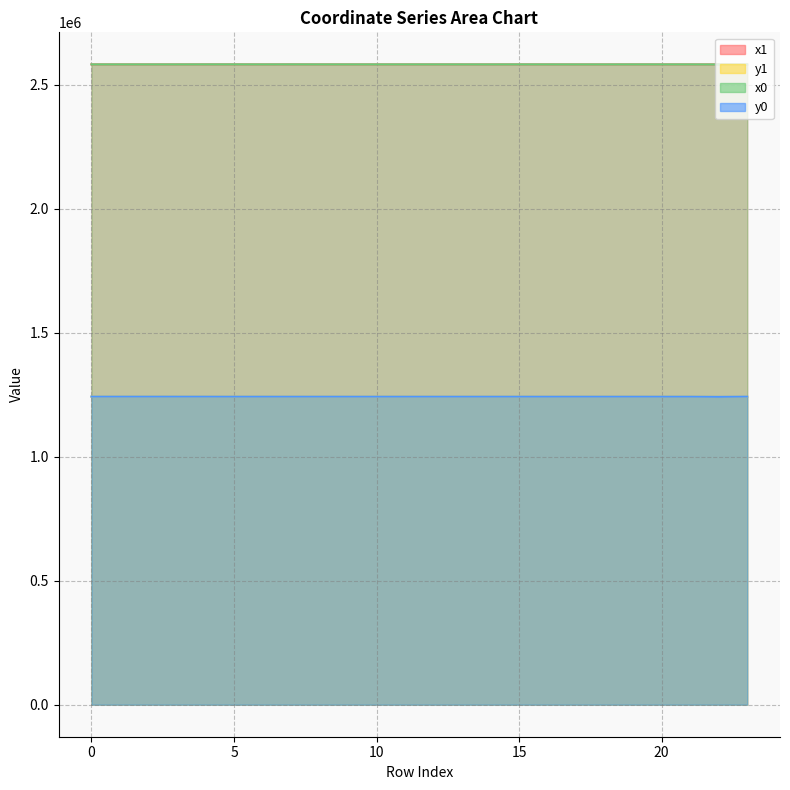

Reading right to left, what are all the values shown in this chart?

x1: 2582502.6	2582781.1	2582704.1	2582727.3	2582759.6	2582652.2	2582658.9	2582711.2	2582751.0	2582693.8	2582693.0	2582740.9	2582716.7	2582719.7	2582715.3	2582715.3	2582809.5	2582711.6	2582820.8	2582815.2	2582704.2	2582694.3	2582734.2	2582754.3
y1: 1241770.8	1241632.6	1242490.4	1242492.2	1242530.6	1242543.7	1242563.0	1242499.4	1242531.3	1242537.3	1242531.6	1242532.0	1242534.4	1242544.0	1242566.2	1242566.2	1242527.8	1242585.1	1242539.8	1242592.0	1242612.5	1242680.4	1242672.0	1242661.2
x0: 2582667.7	2582502.6	2582712.8	2582712.8	2582760.3	2582658.3	2582658.3	2582712.8	2582759.6	2582658.3	2582693.8	2582719.8	2582719.8	2582719.8	2582717.5	2582712.5	2582821.6	2582712.5	2582821.6	2582813.5	2582698.7	2582697.5	2582697.5	2582734.2
y0: 1242495.6	1241770.8	1242492.9	1242492.9	1242530.6	1242542.8	1242542.8	1242492.9	1242530.6	1242542.8	1242537.3	1242534.0	1242534.0	1242534.0	1242555.0	1242580.6	1242527.2	1242580.6	1242527.2	1242607.2	1242635.2	1242691.6	1242691.6	1242672.0